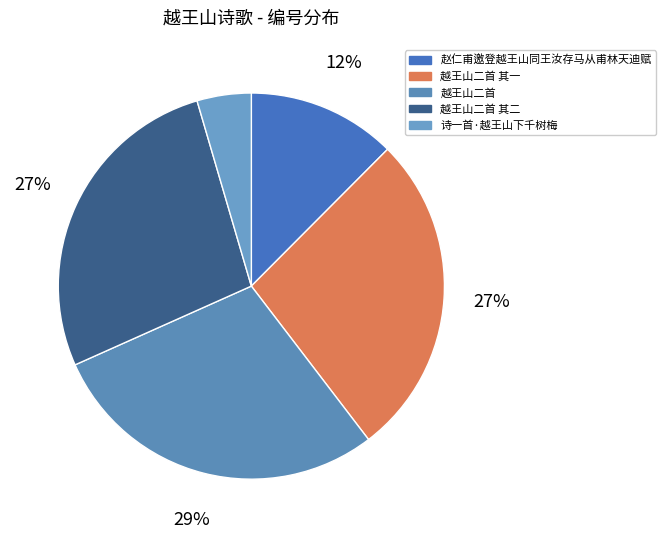

Which slice is the largest?

越王山二首